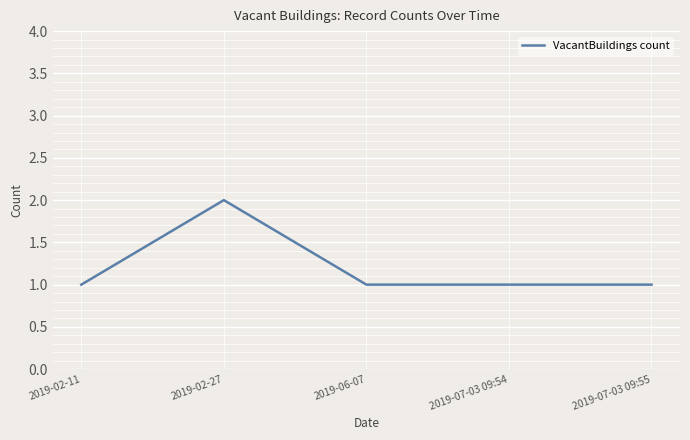

How many series are shown in this chart?

1